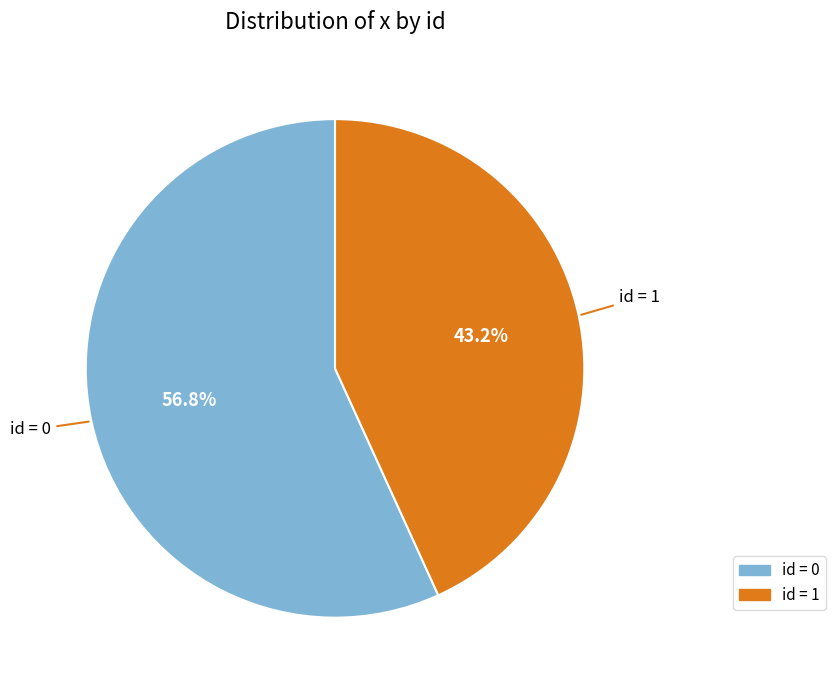

How many slices are in this pie chart?

2